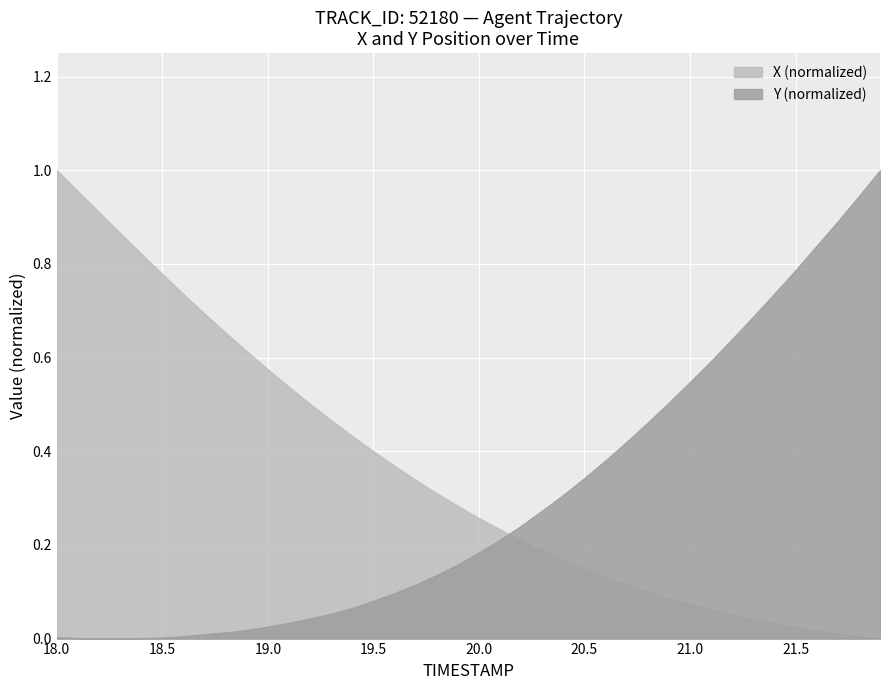

What are all the series names shown in the legend?

X (normalized), Y (normalized)